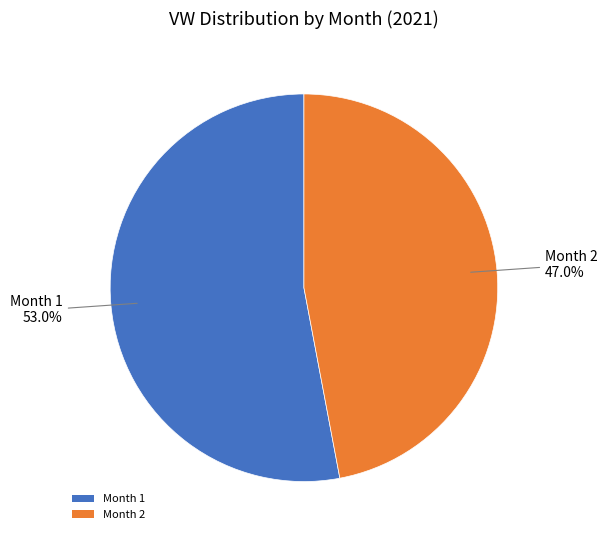

Which slice is the largest?

Month 1